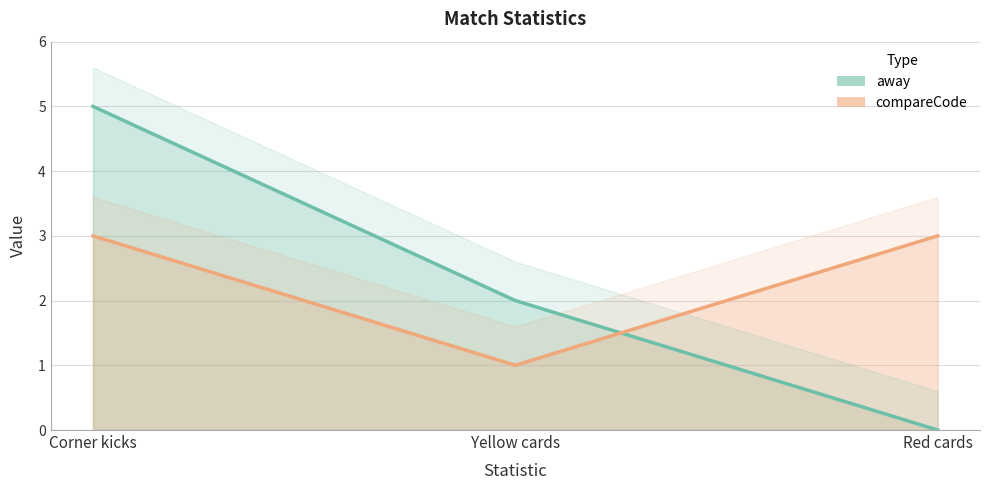

How many values in away are above zero?

2